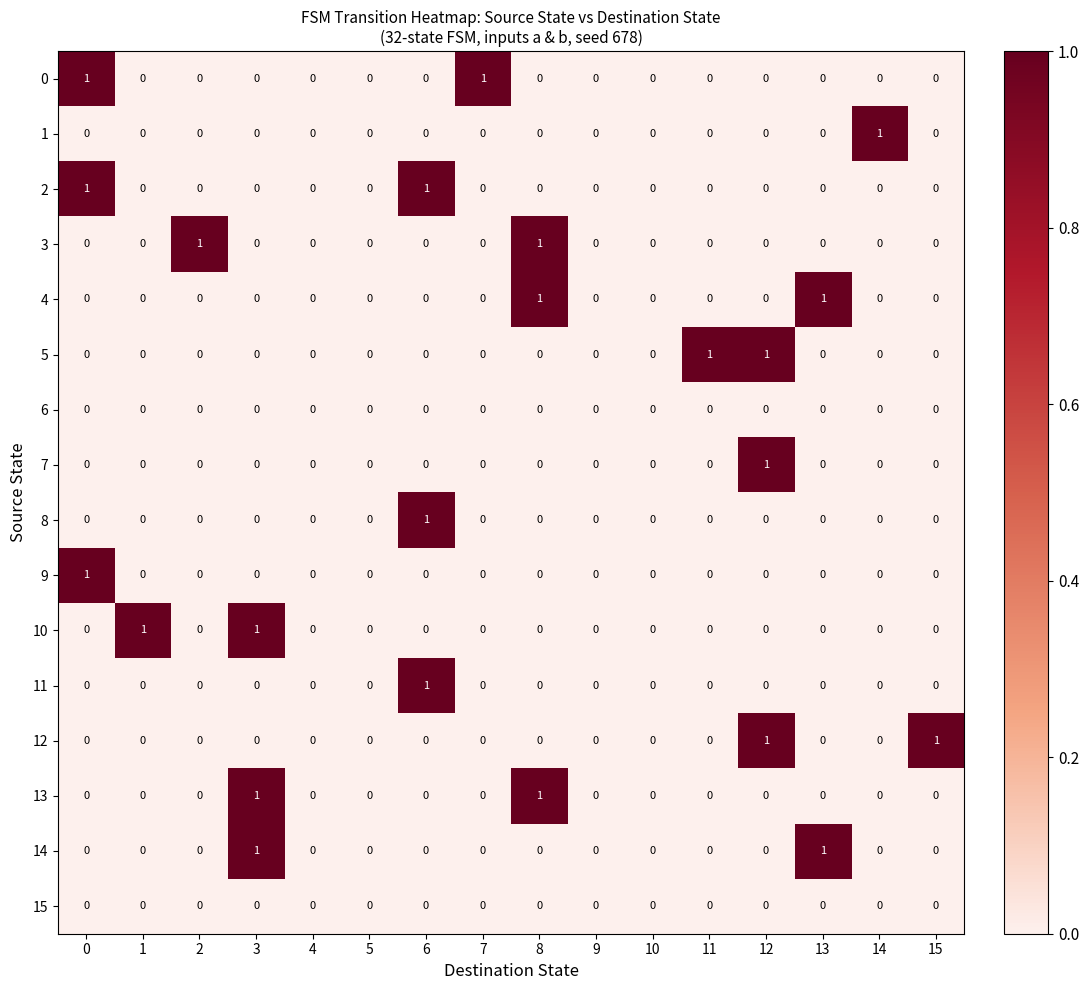

How many 7 values are between 0 and 1?

16